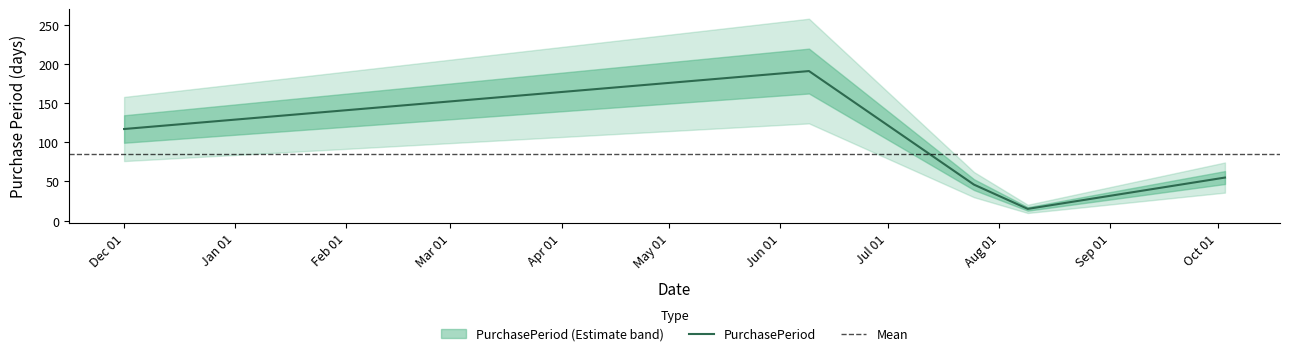

Is it true that the value at 2016-10-03 is 79?

False